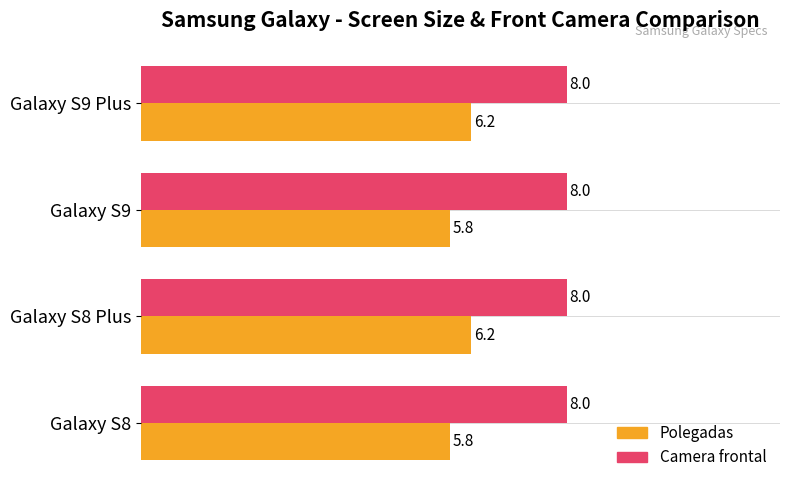

Which series changed the most between Galaxy S9 and Galaxy S9 Plus?

Polegadas